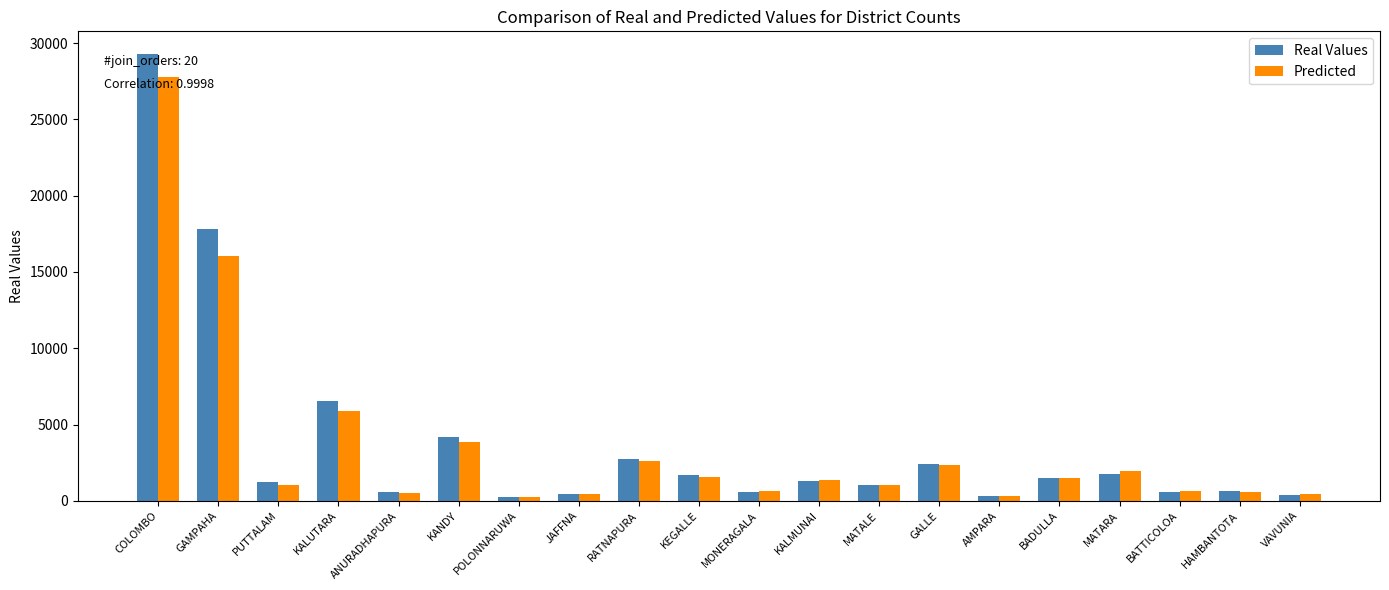

What is the label of the 13th bar from the left?

MATALE